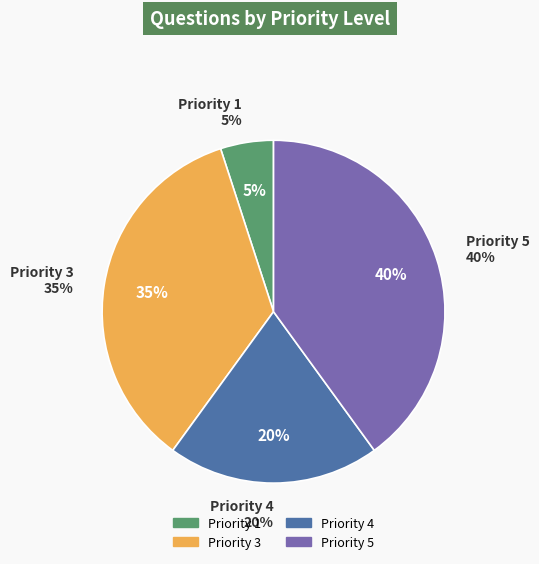

Between 1 and 5, which is larger?

5